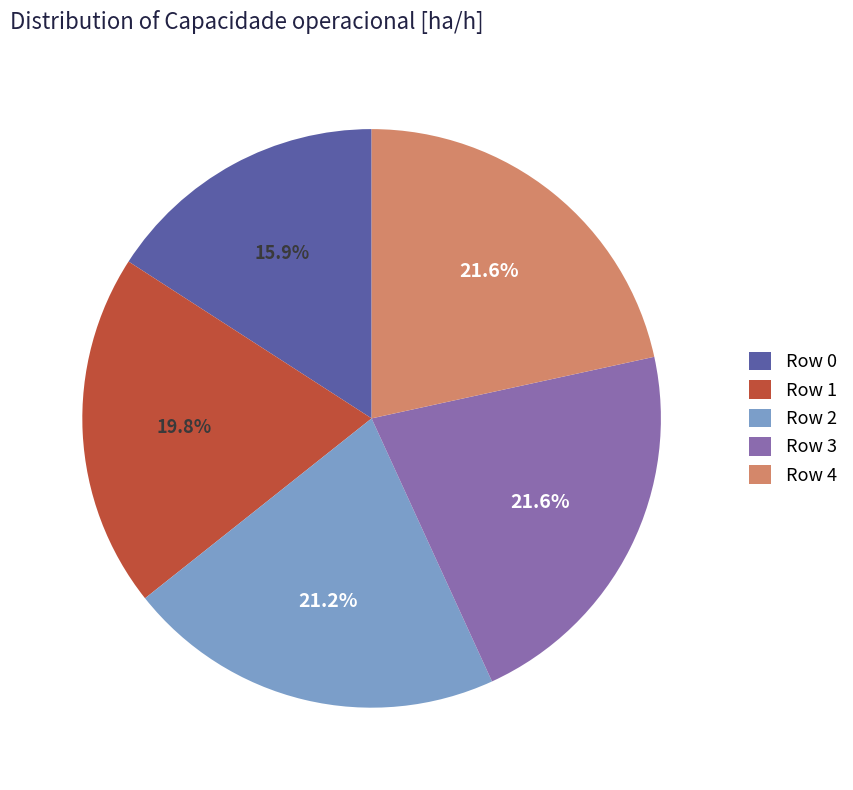

What percentage do Row 3 and Row 4 together represent?

43.2%